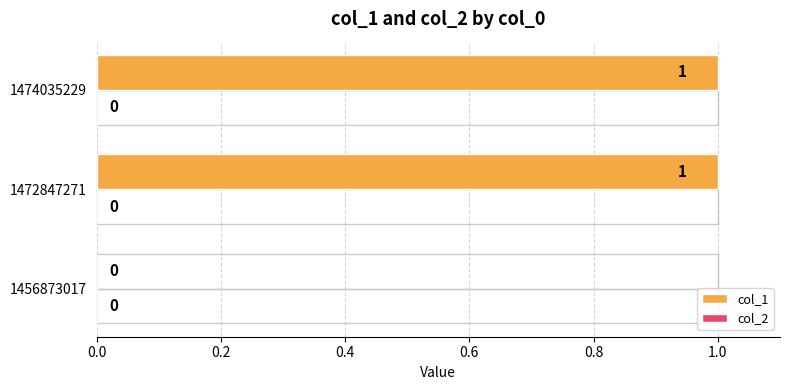

The chart shows a value of 2 at 1474035229. True or false?

False